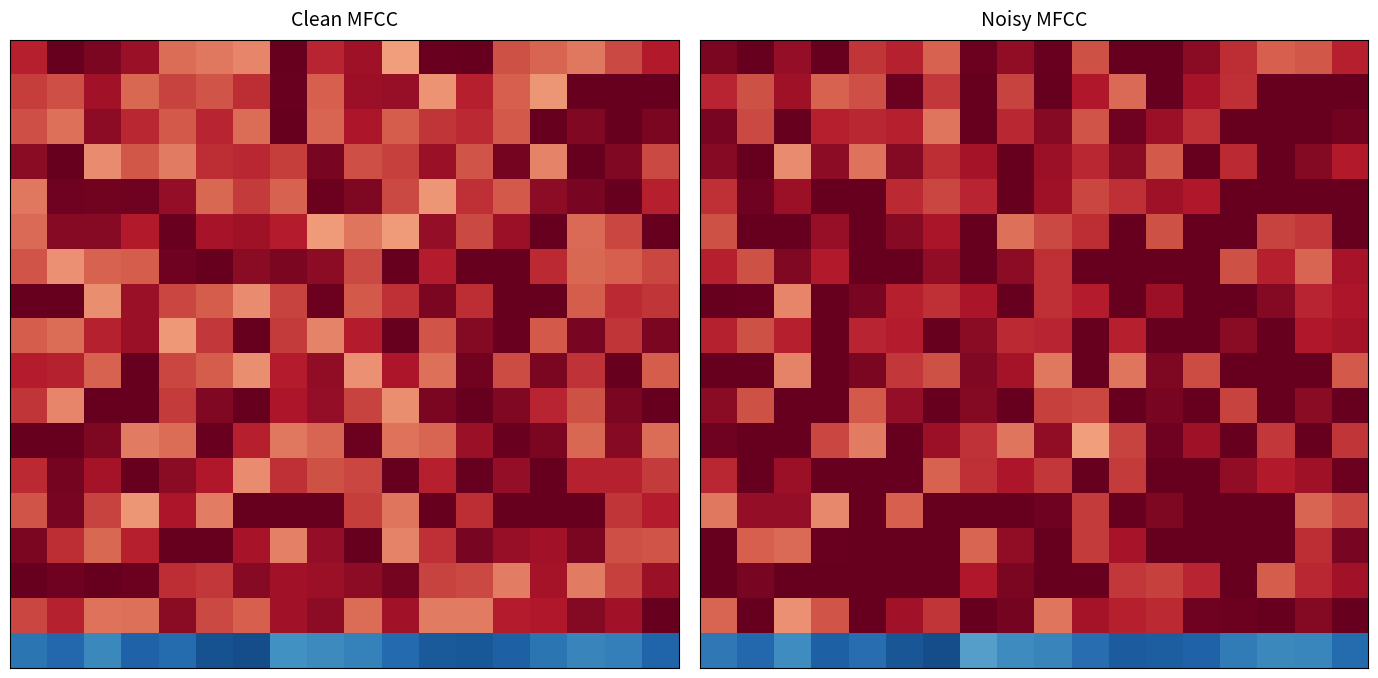

Between 1 and 9, which is larger?

1